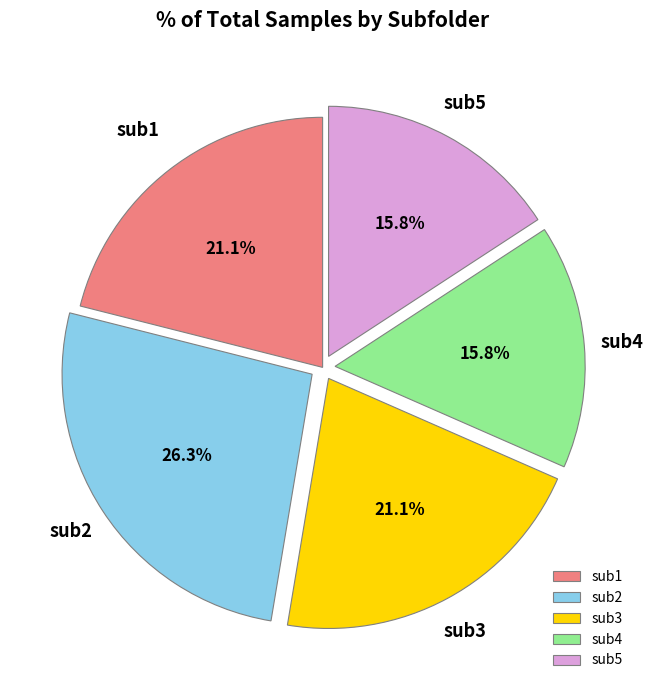

Does any single category account for the majority?

No